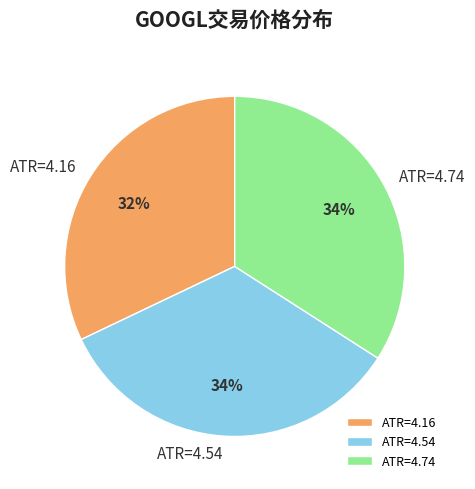

Approximately how many times larger is the value at ATR=4.54 compared to ATR=4.74?

1.0